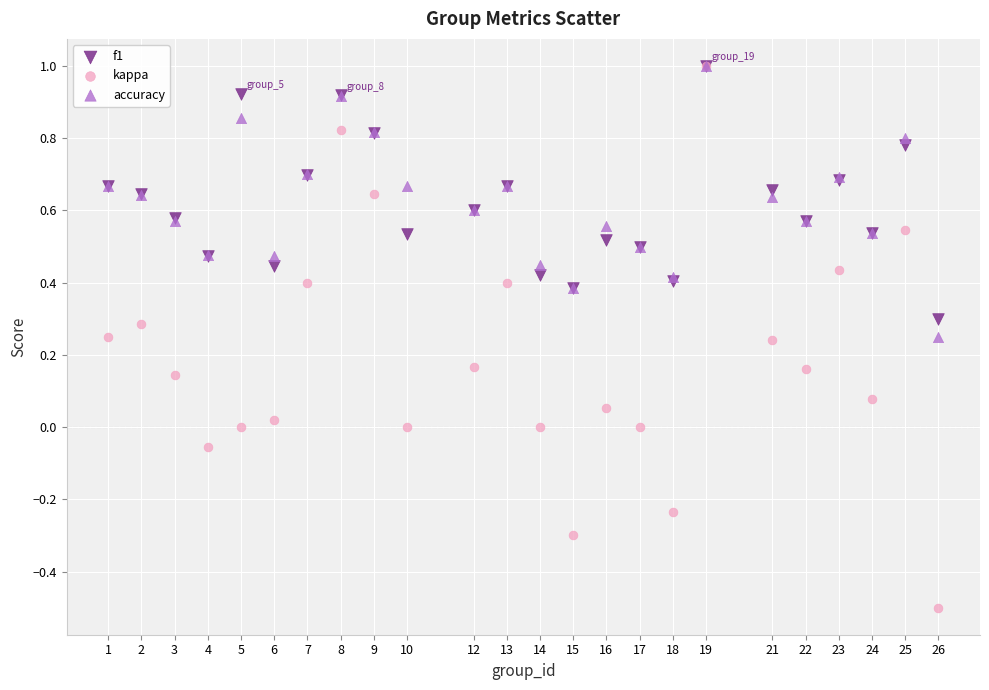

What are all the series names shown in the legend?

f1, kappa, accuracy